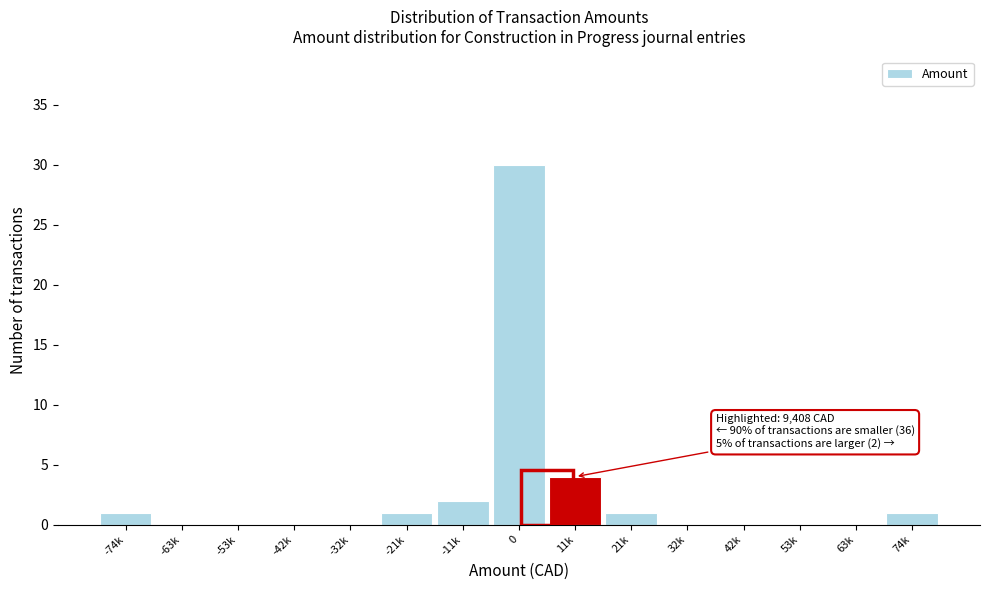

Reading left to right, list all the values displayed in this chart.

-74k=1	-63k=0	-53k=0	-42k=0	-32k=0	-21k=1	-11k=2	0=30	11k=4	21k=1	32k=0	42k=0	53k=0	63k=0	74k=1